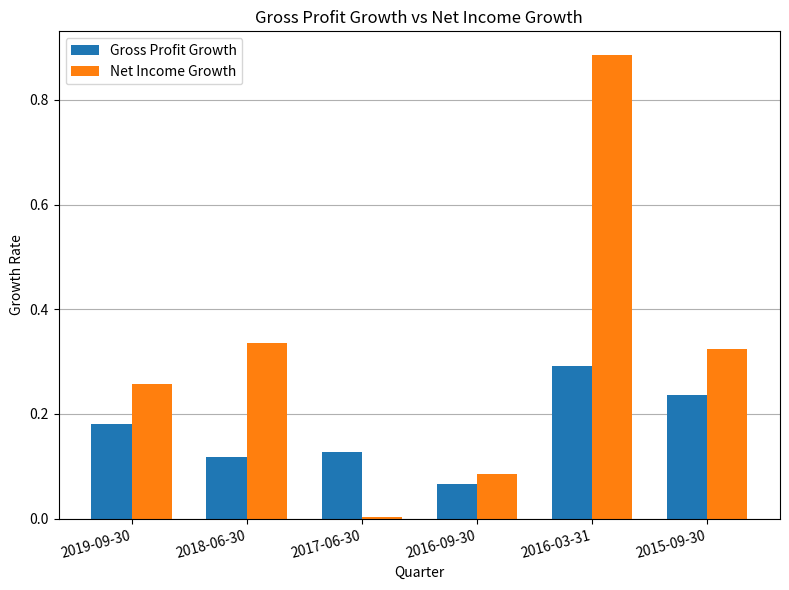

Which category has the lowest value in the Gross Profit Growth series?

2016-09-30